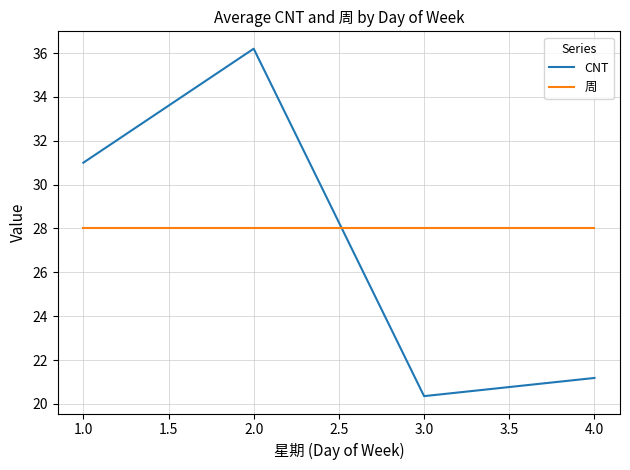

Which series has the largest total across all categories?

周